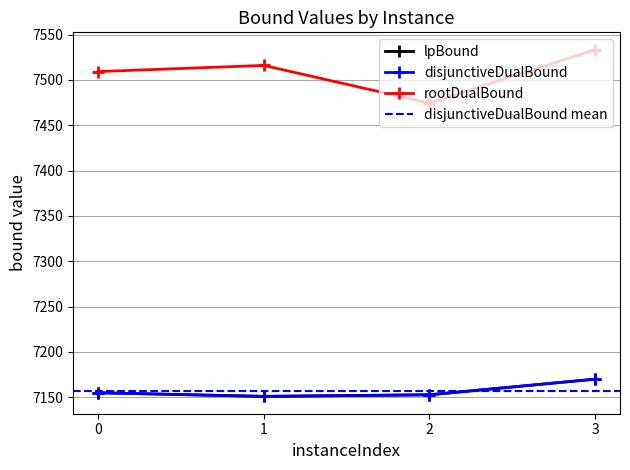

What value does the rootDualBound series have at 3?

7533.3